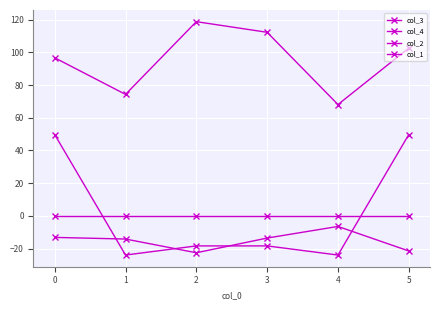

How many values in the col_2 series are below -18?

4